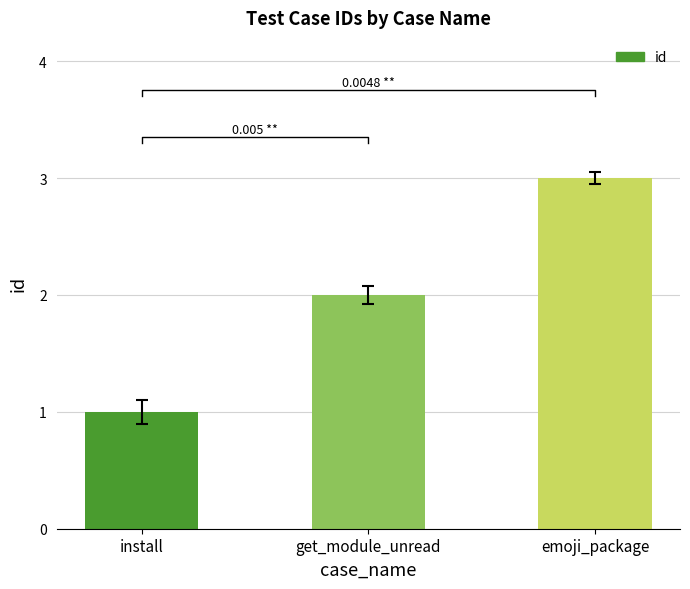

Rank the categories by value from highest to lowest.

emoji_package, get_module_unread, install